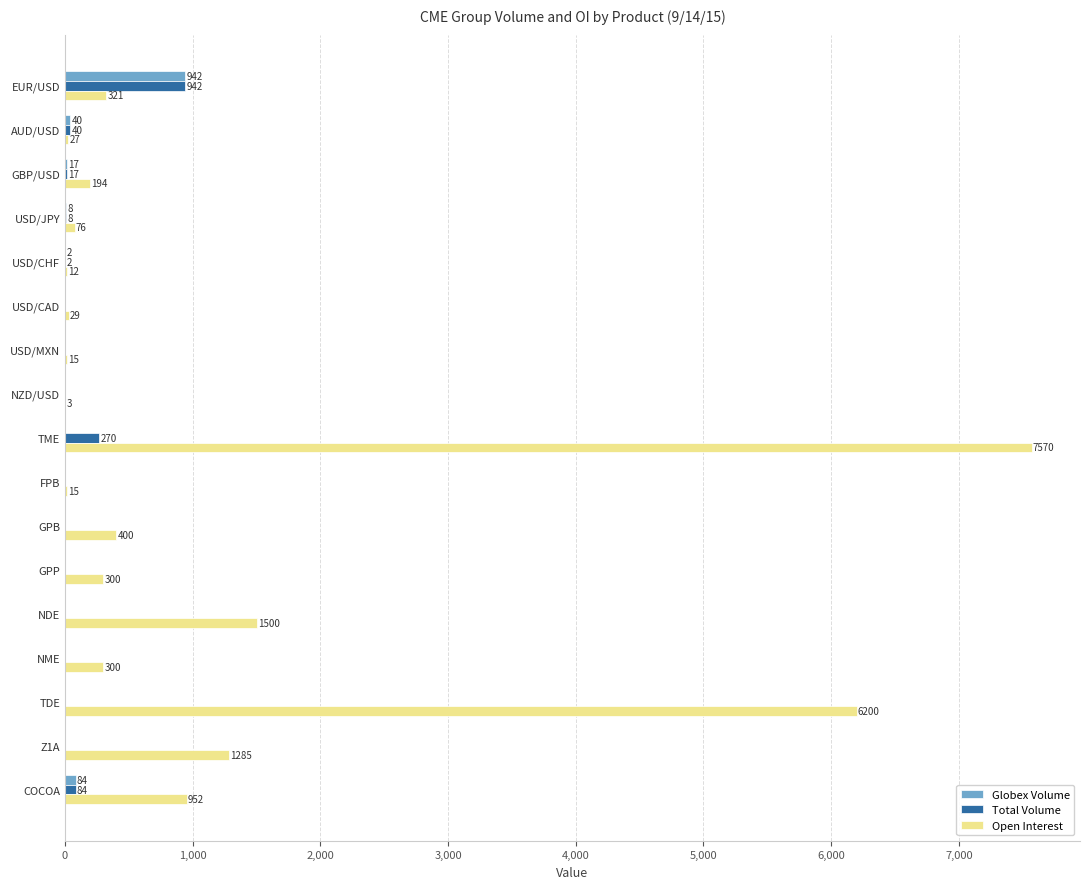

At which category is the sum across all series the highest?

TME